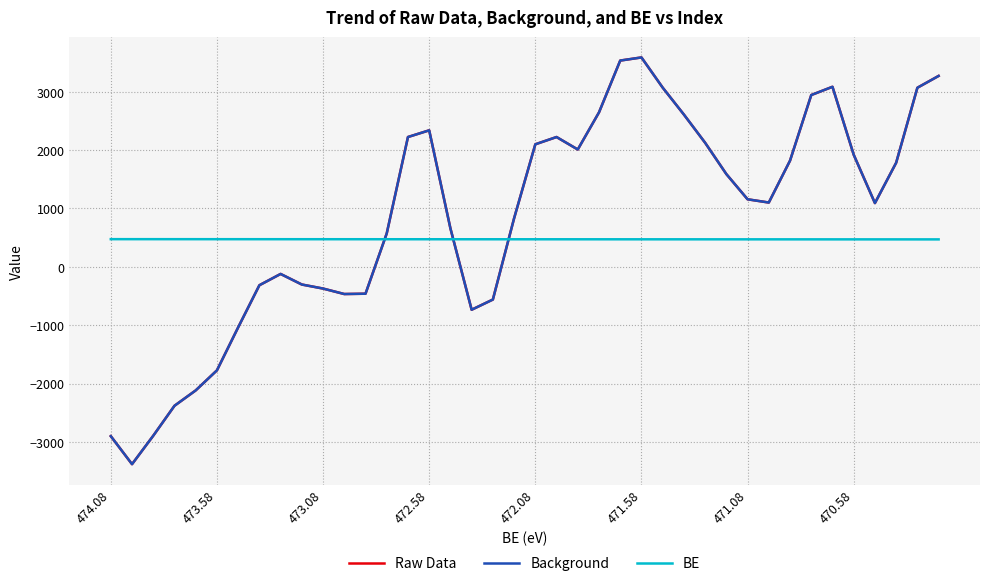

True or false: Raw Data and Background cross at least once.

False